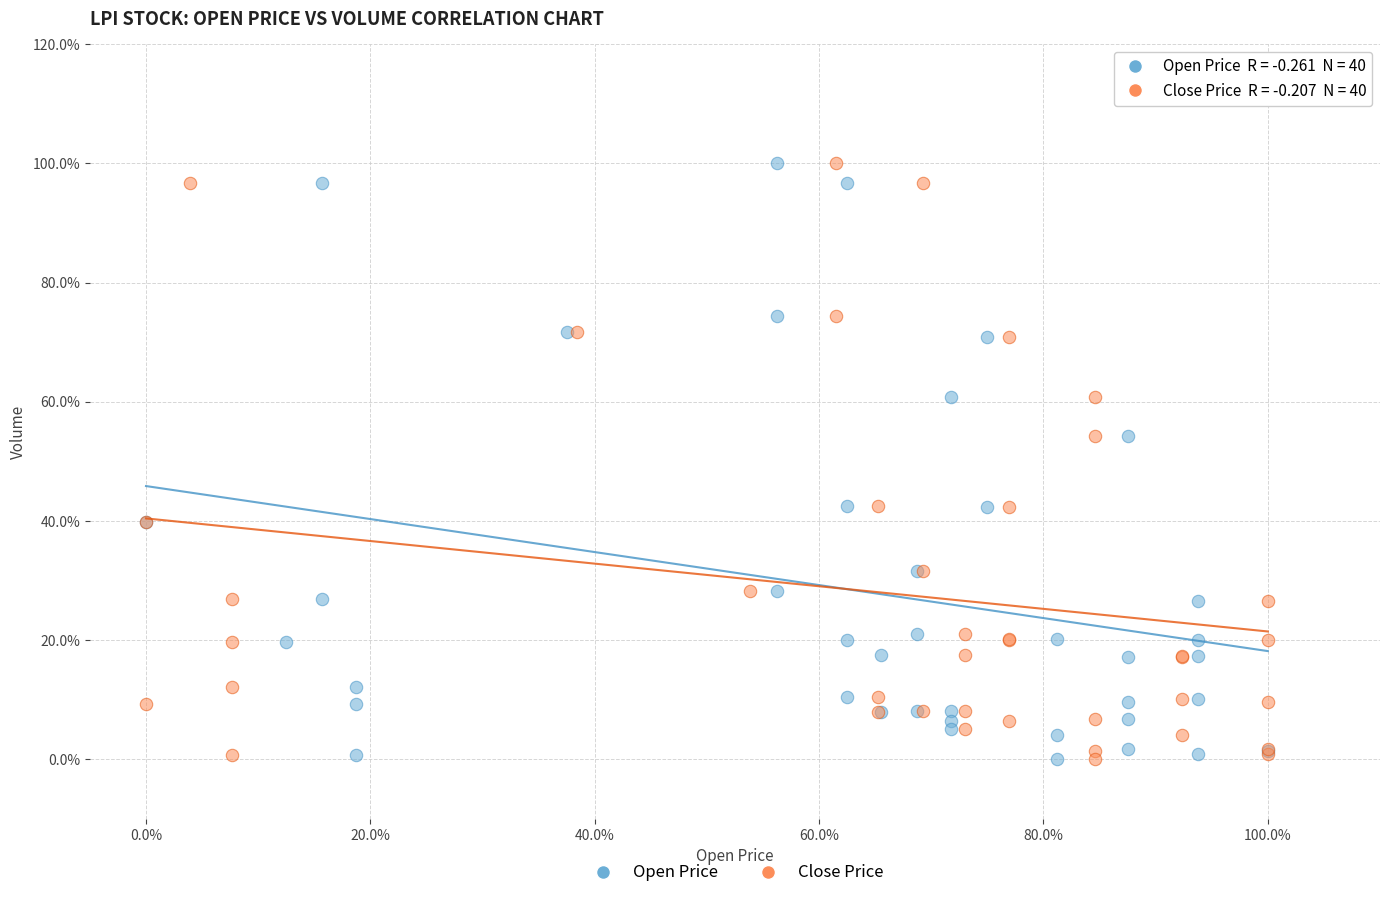

What are all the series names shown in the legend?

Open Price, Close Price